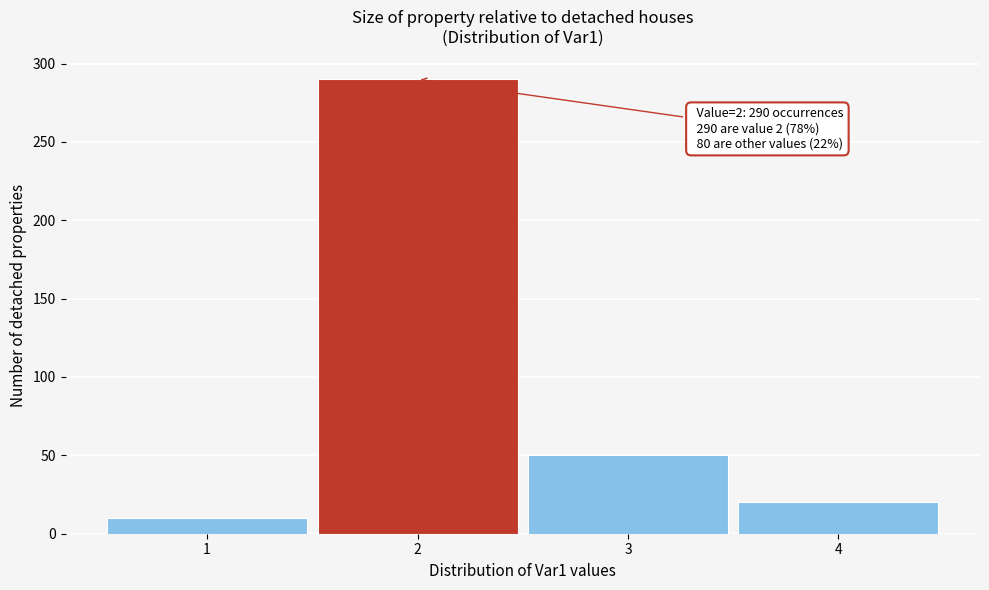

Over which range of the x-axis is the bar tallest?

1.5 to 2.5